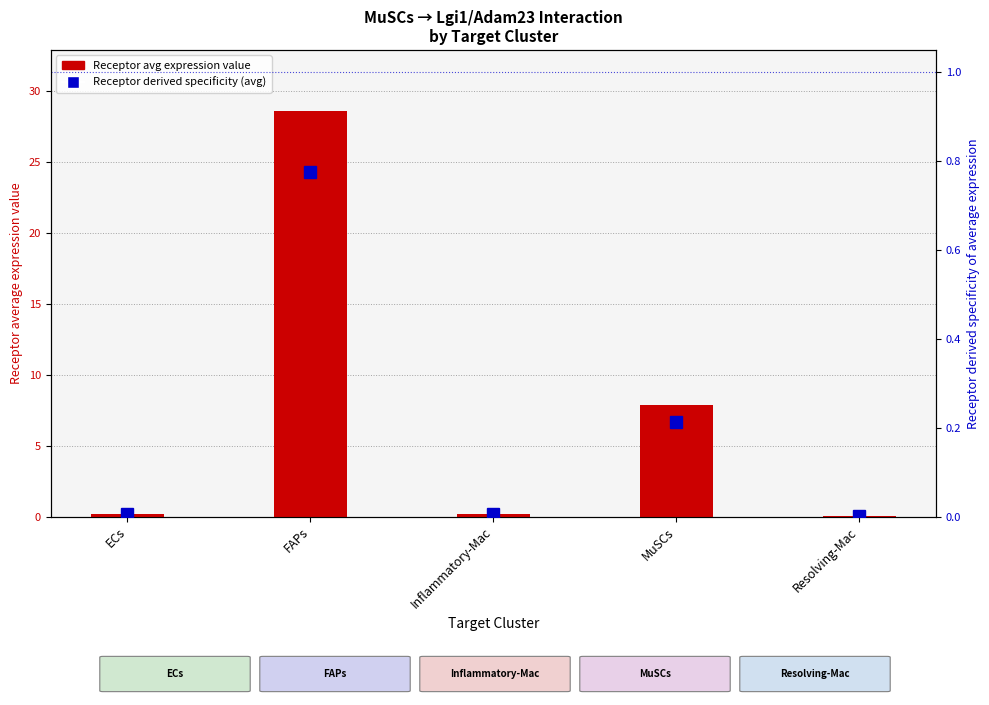

Is it true that Receptor average expression value equals 0.2 at ECs?

True